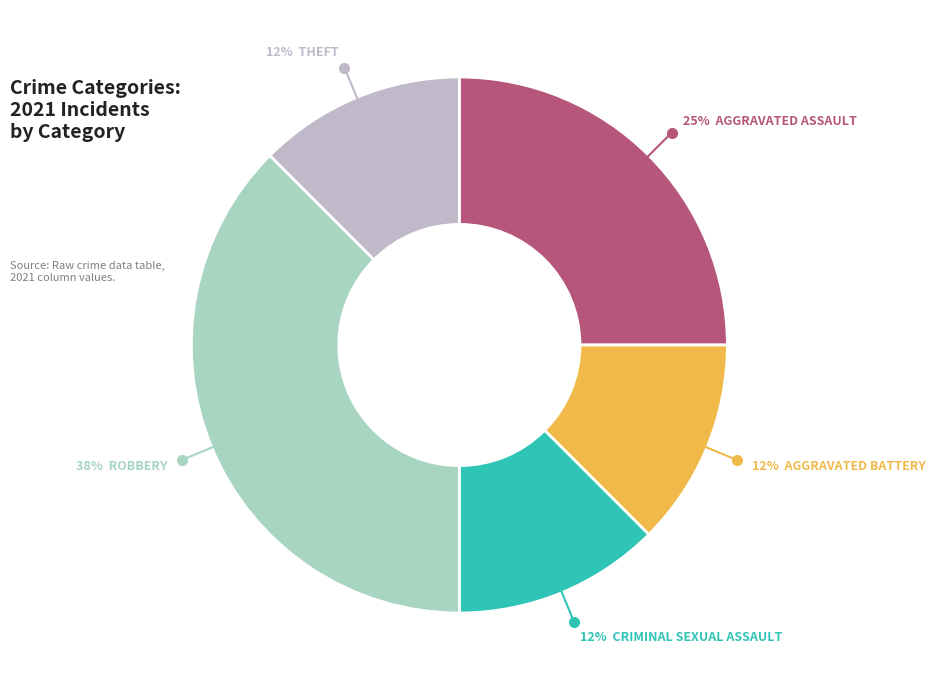

How many segments does this pie chart have?

5